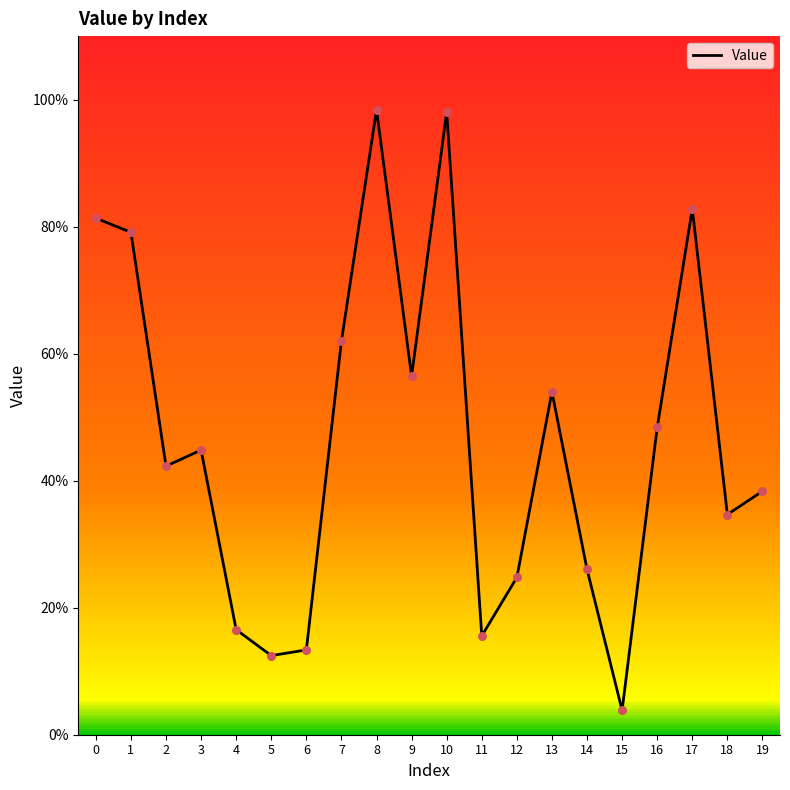

Between 12 and 1, which is larger?

1